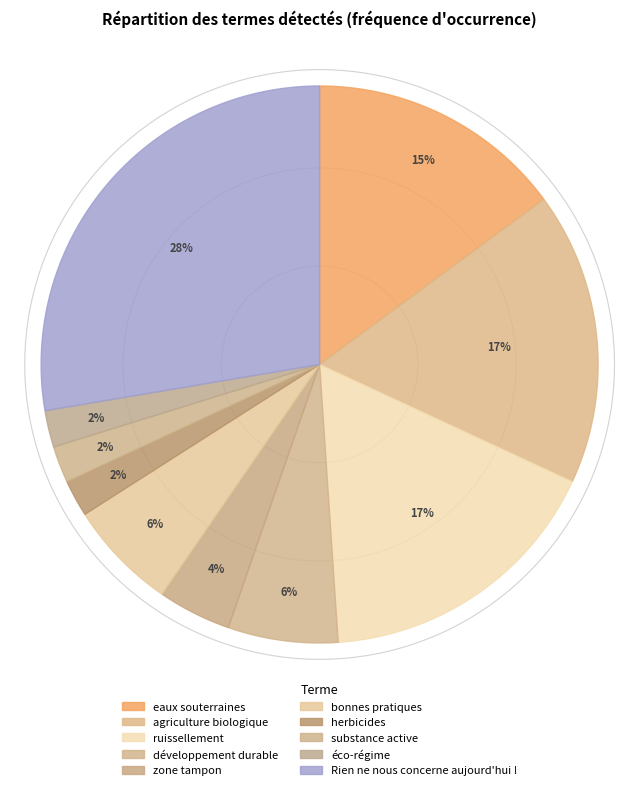

What percentage is the ruissellement slice, to the nearest percent?

17%